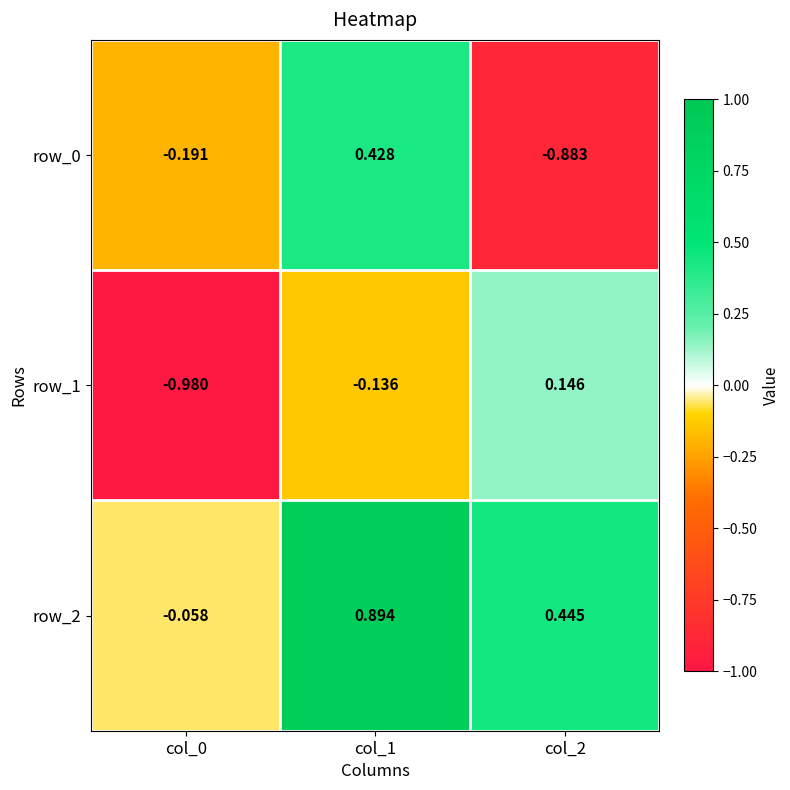

Which category has the highest value across all series?

col_1